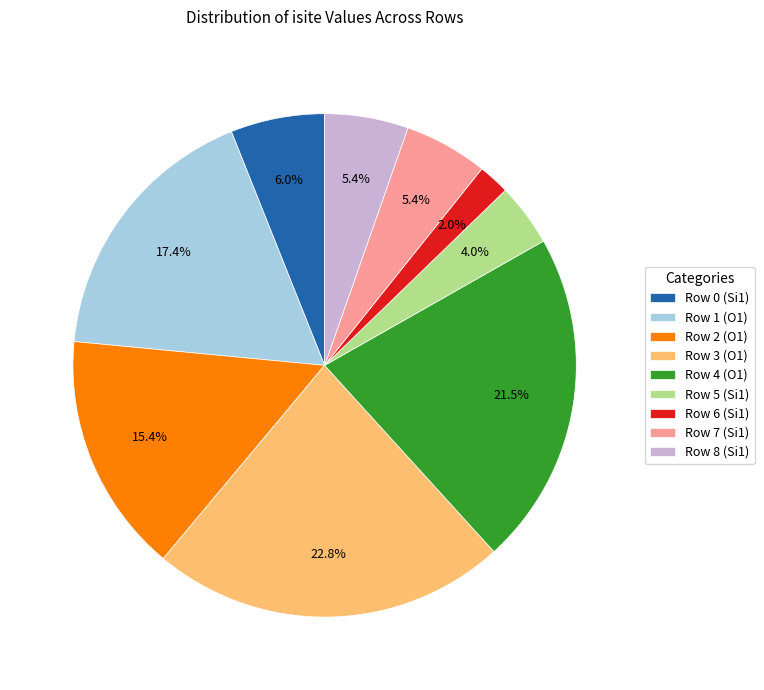

Is there a majority slice in this chart?

No